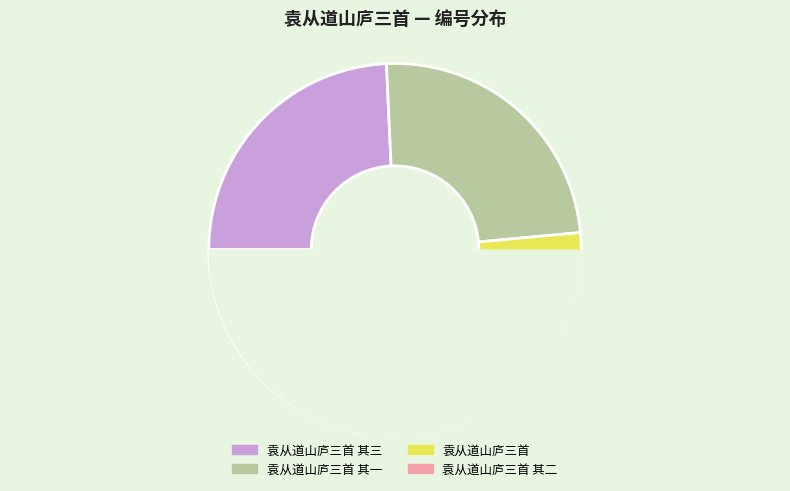

What is the ratio of the value at 袁从道山庐三首 其二 to the value at 袁从道山庐三首 其三?

1.0